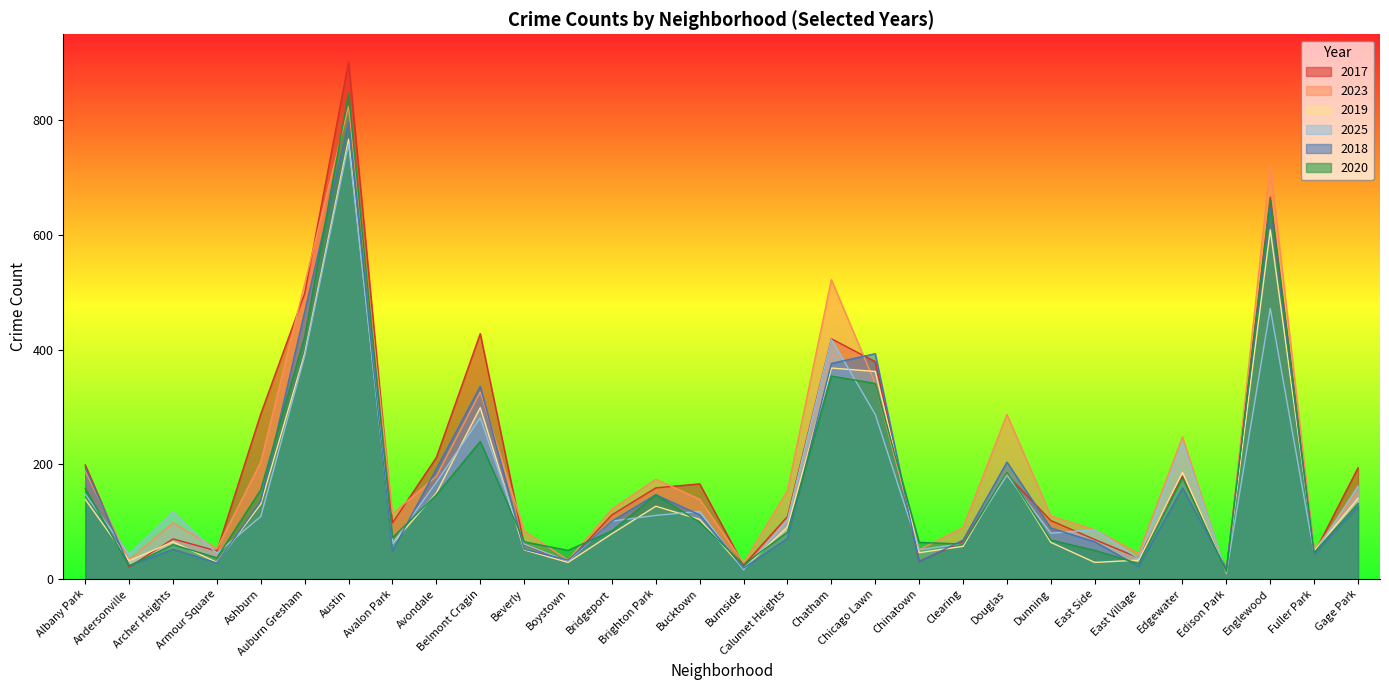

What is the value of the 2019 point at the 12th from the left?

29